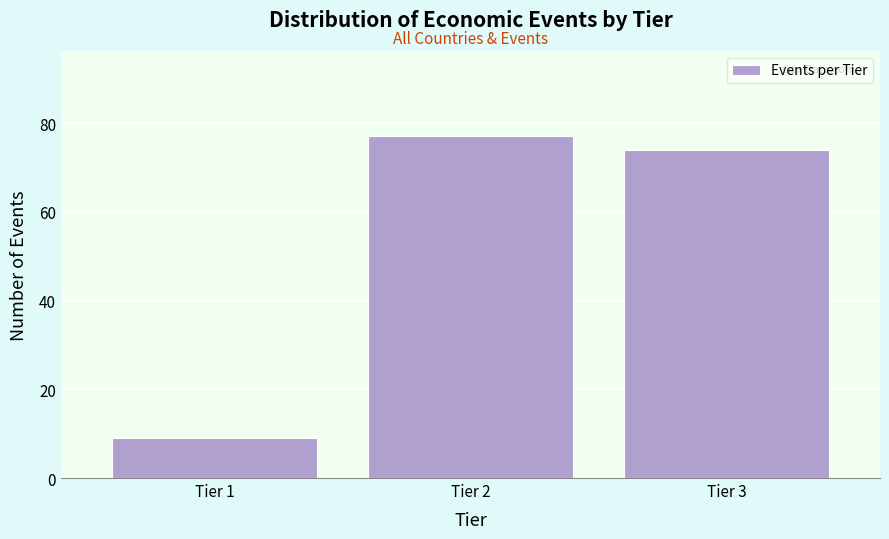

Reading left to right, transcribe all the data shown in this chart.

9	77	74